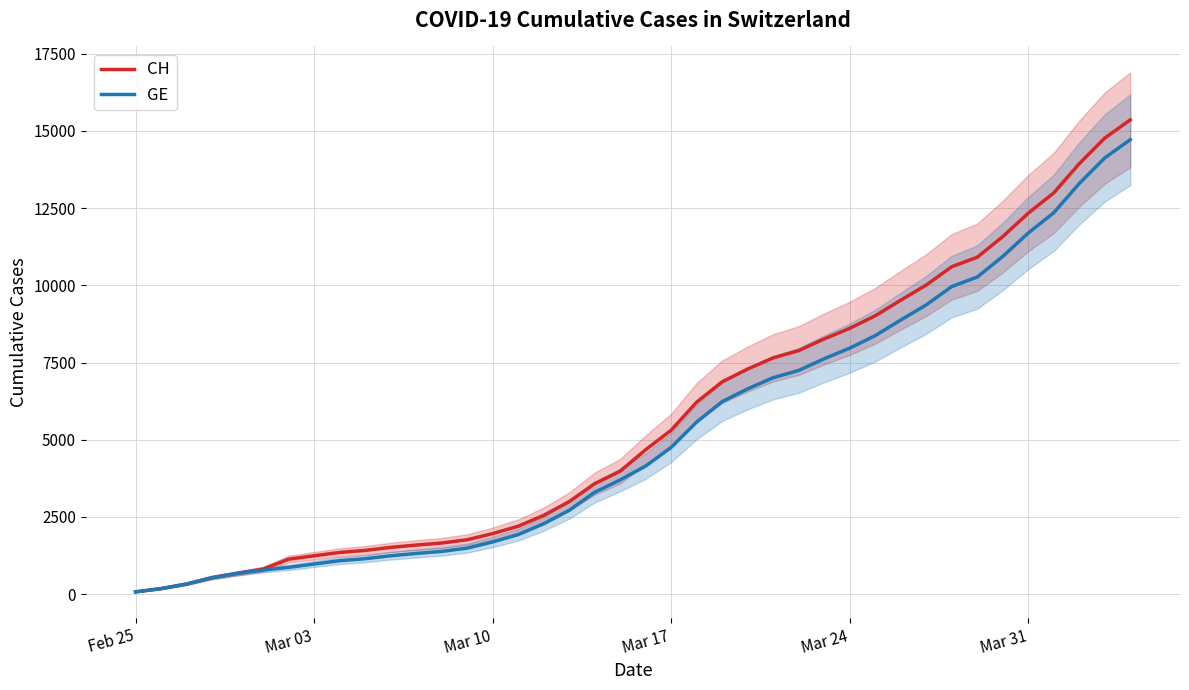

What is the difference between the maximum and second lowest values in the CH series?

15182